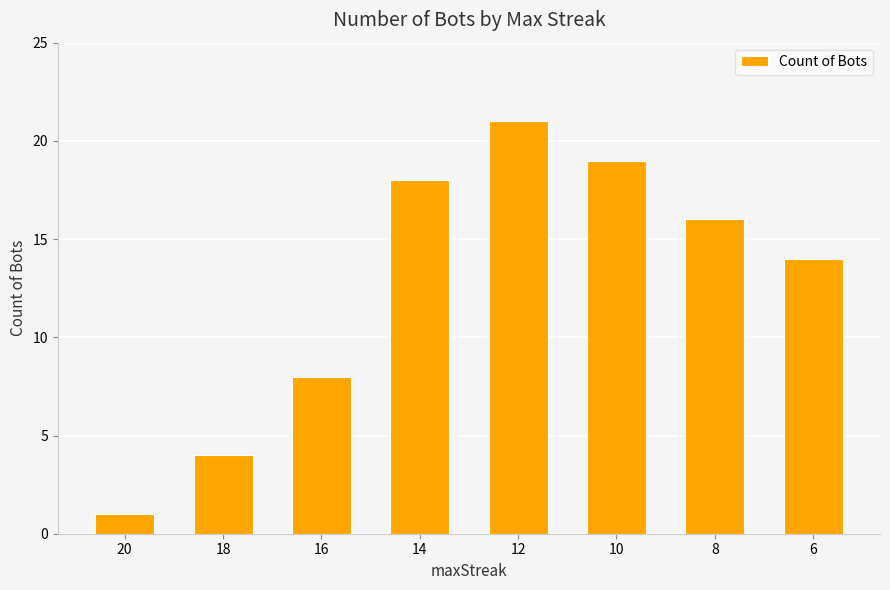

Reading left to right, transcribe all the data shown in this chart.

1	4	8	18	21	19	16	14